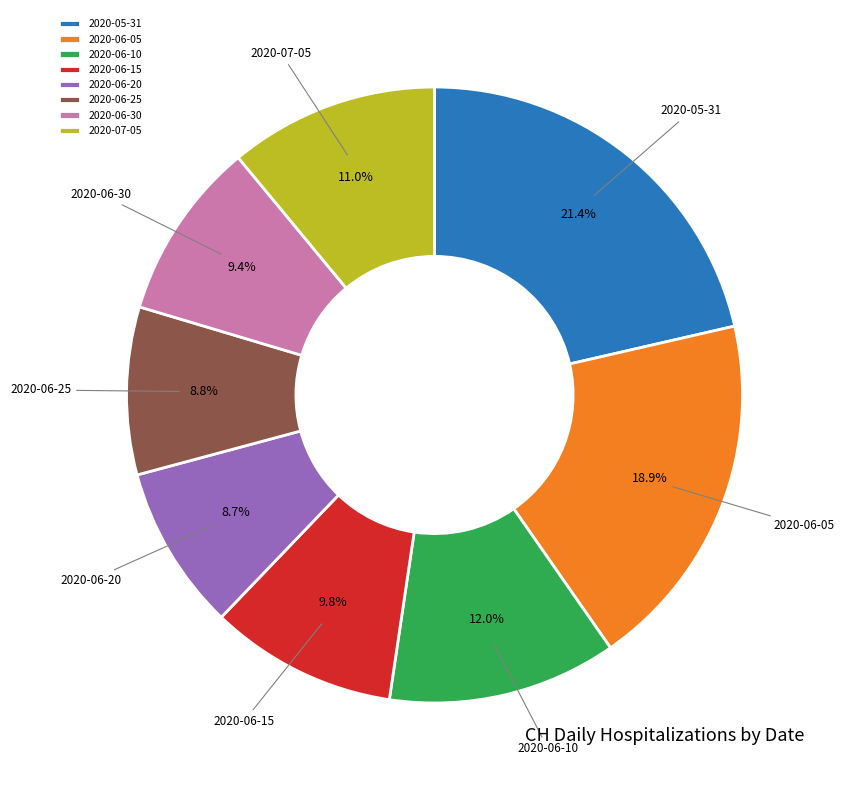

Is 2020-06-05 the majority of the pie?

No